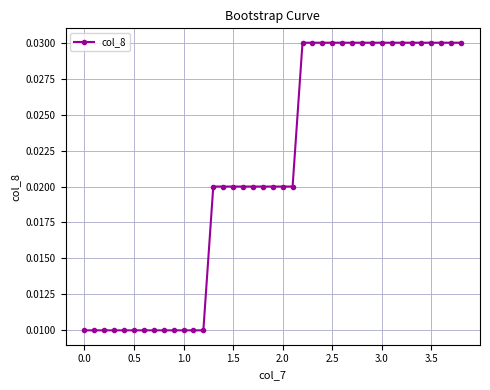

Count the values in the range 0 to 1.

39